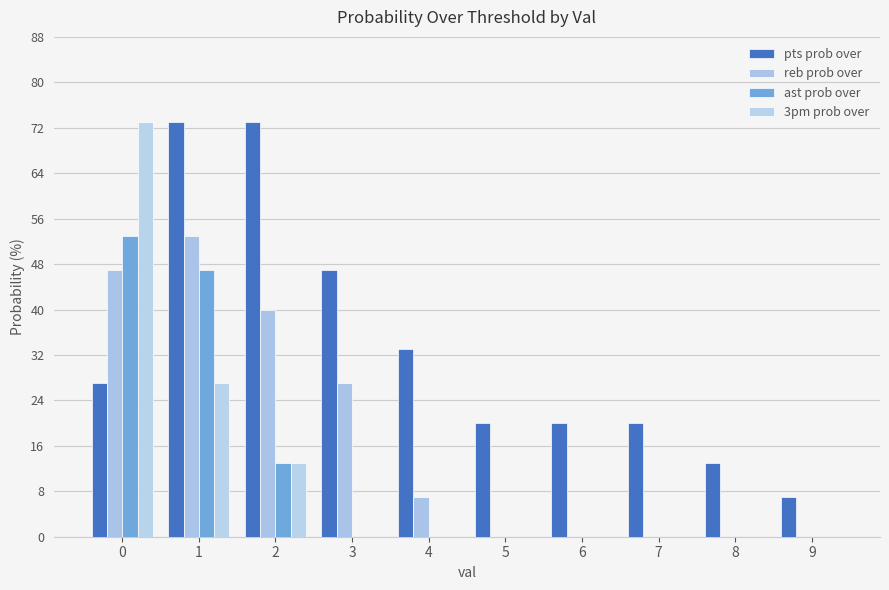

Which series has the largest range (max minus min)?

3pm prob over